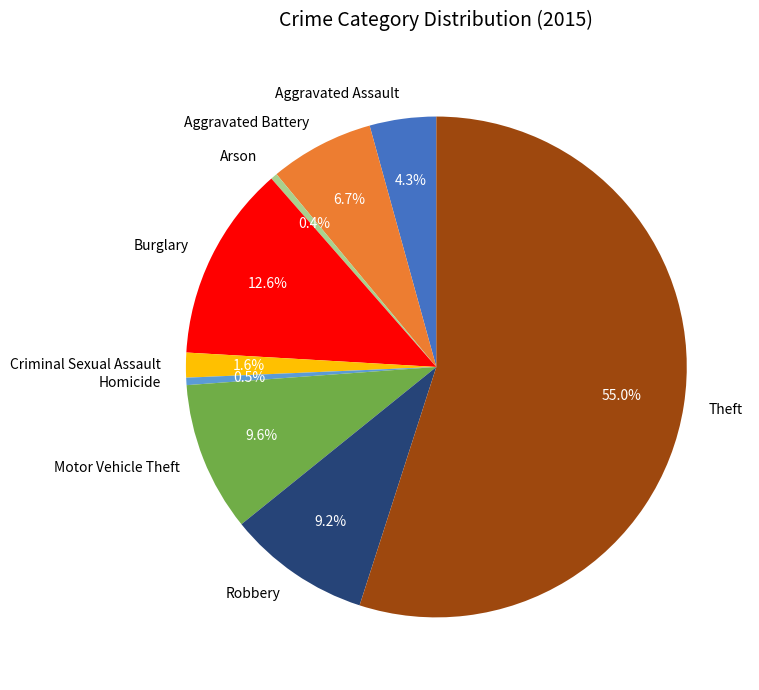

What percentage is the Criminal Sexual Assault slice, to the nearest percent?

2%